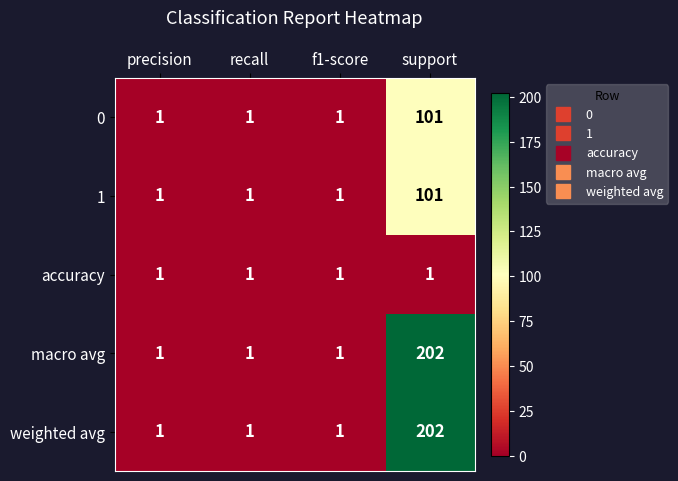

What is the maximum value for macro avg?

202